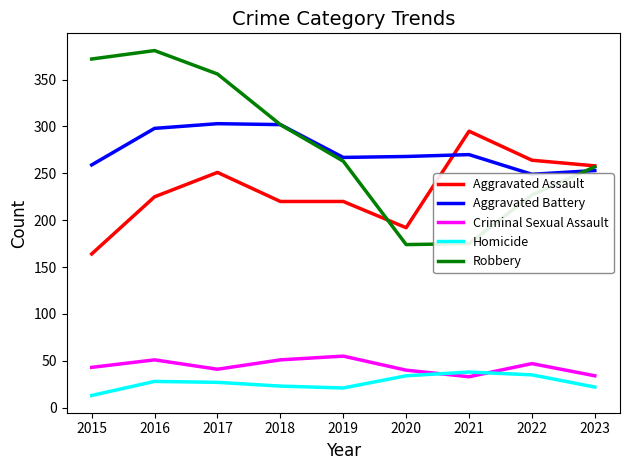

What is the greatest value displayed?

381